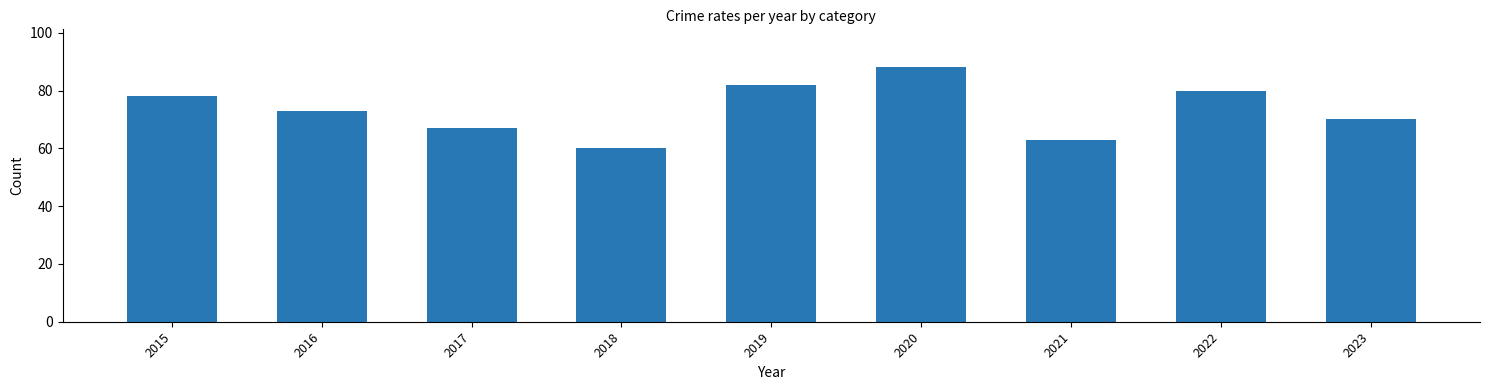

Between 2018 and 2019, which is larger?

2019